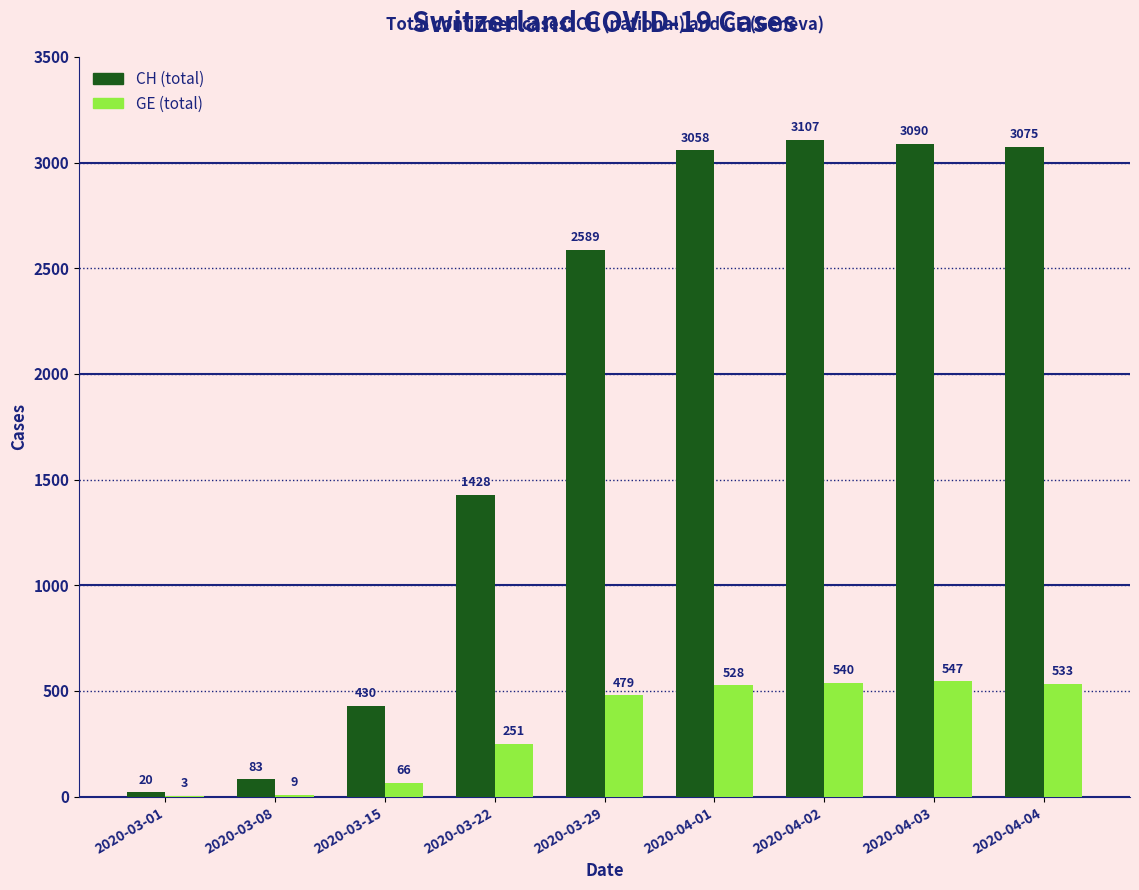

Reading left to right, transcribe all the data shown in this chart.

CH (total): 2020-03-01=20	2020-03-08=83	2020-03-15=430	2020-03-22=1428	2020-03-29=2589	2020-04-01=3058	2020-04-02=3107	2020-04-03=3090	2020-04-04=3075
GE (total): 2020-03-01=3	2020-03-08=9	2020-03-15=66	2020-03-22=251	2020-03-29=479	2020-04-01=528	2020-04-02=540	2020-04-03=547	2020-04-04=533